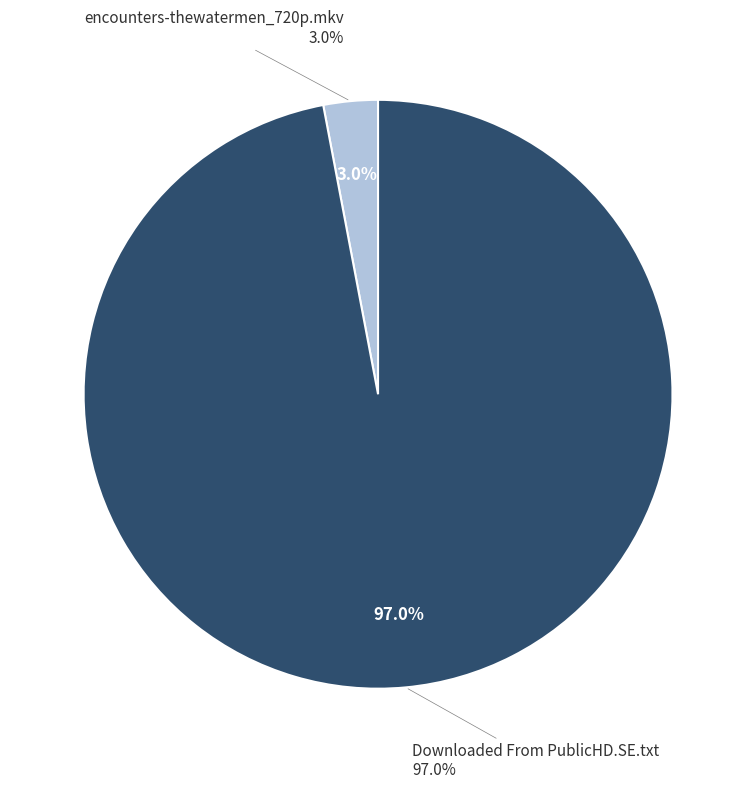

To the nearest percent, what percentage of the pie is encounters-thewatermen_720p.mkv?

3%